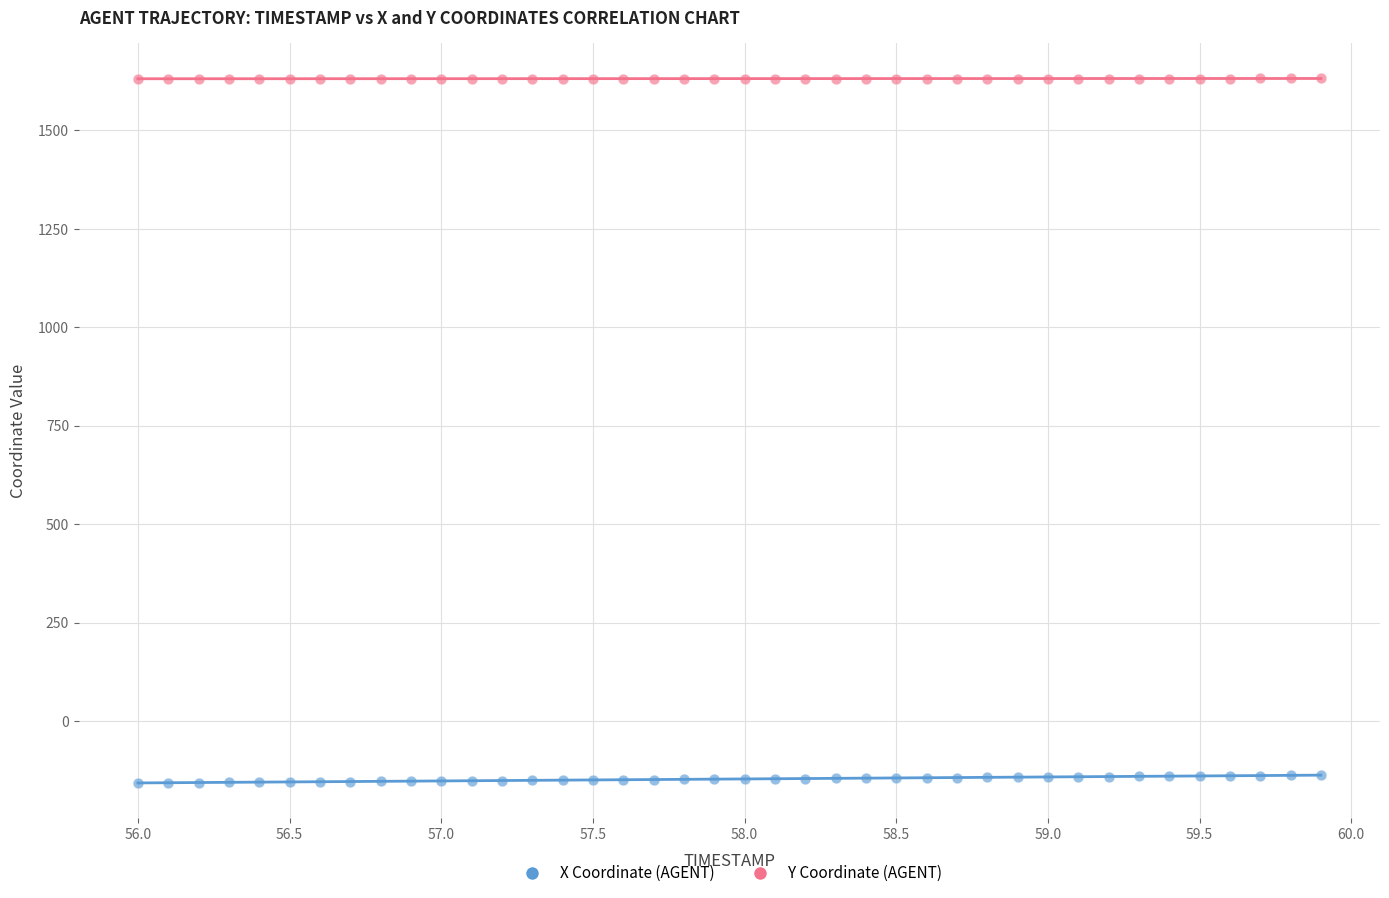

Across all data points, what is the range of X values (max minus min)?

3.9